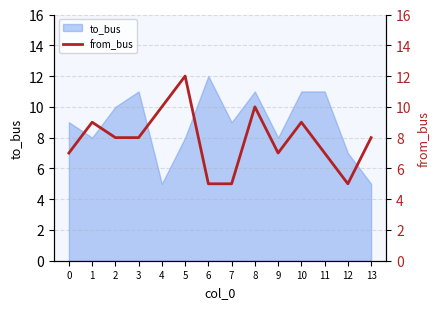

Count the values in the range 7 to 9.

8